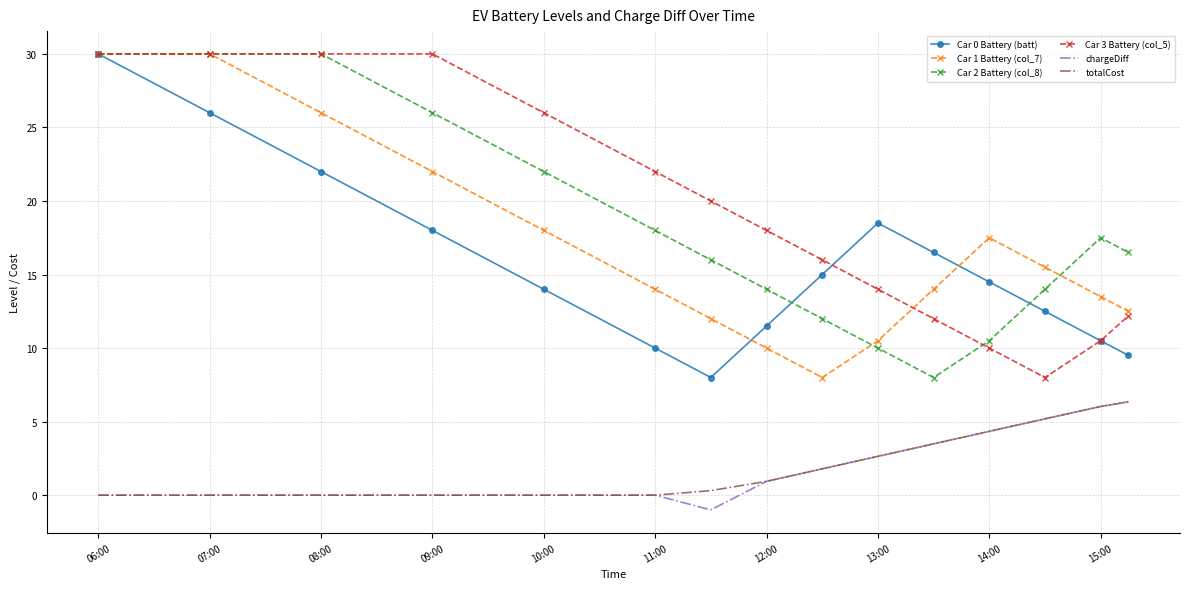

What is the smallest value displayed?

-1.0